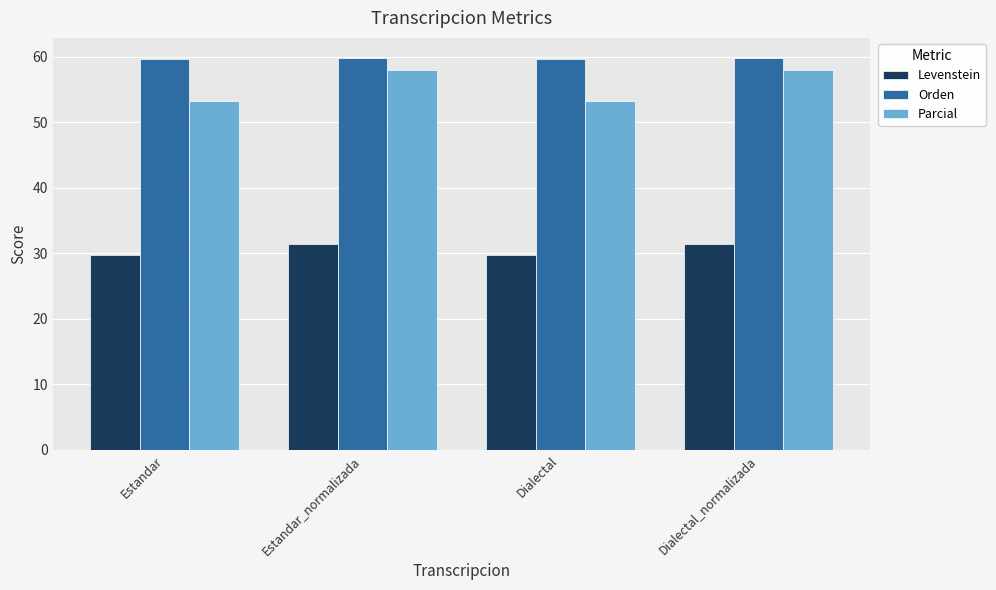

What is the greatest value displayed?

59.9